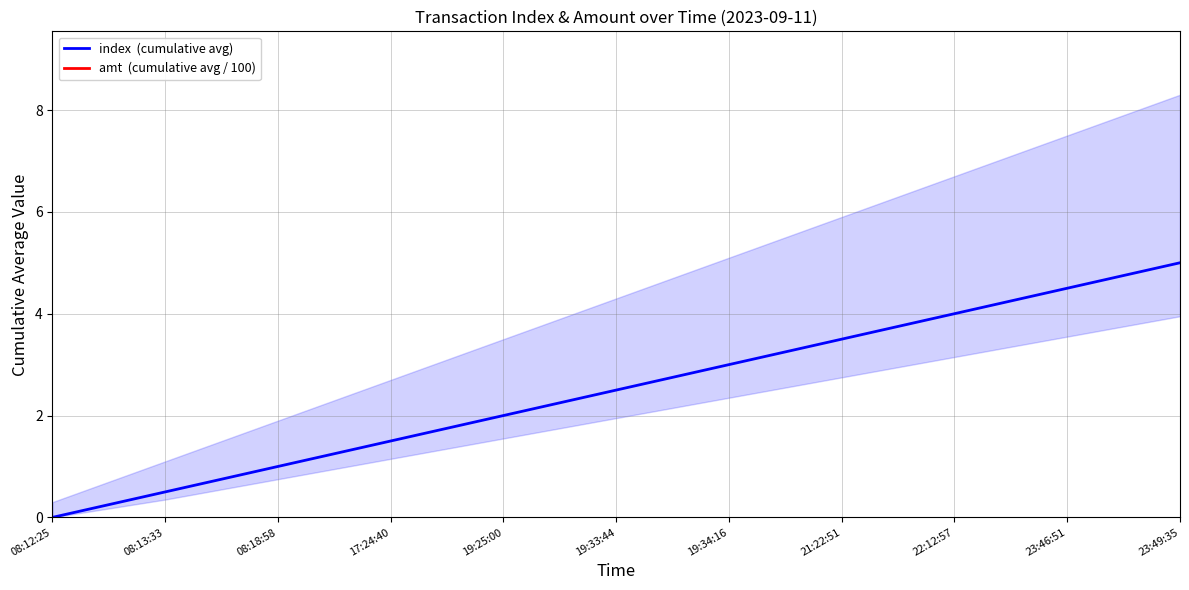

True or false: index  (cumulative avg) and amt  (cumulative avg / 100) cross at least once.

False